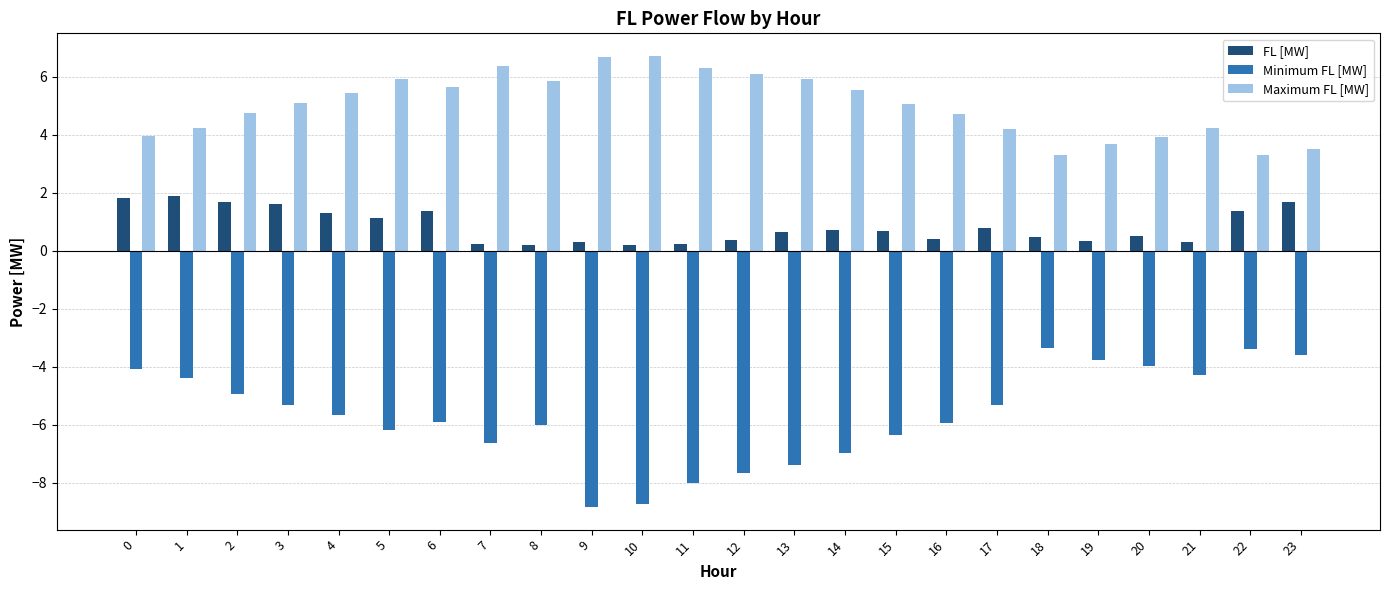

Which series has the largest total across all categories?

Maximum FL [MW]